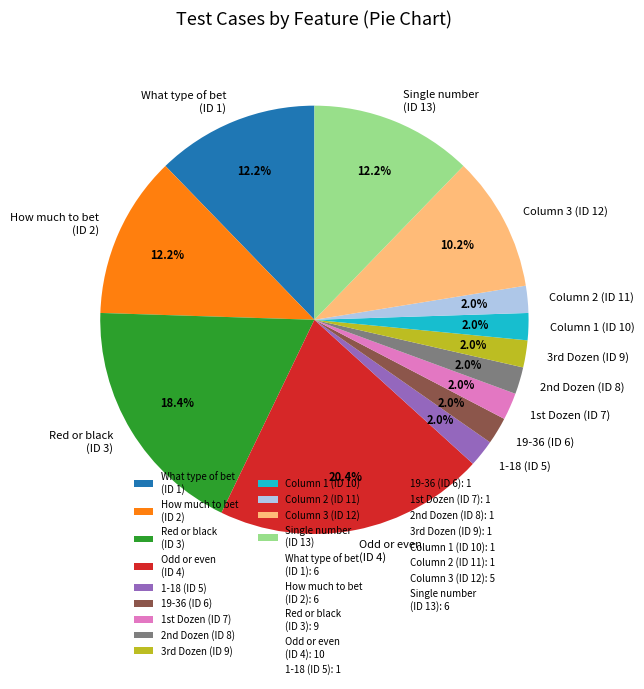

Which has a higher value, Column 3 (ID 12) or 19-36 (ID 6)?

Column 3 (ID 12)